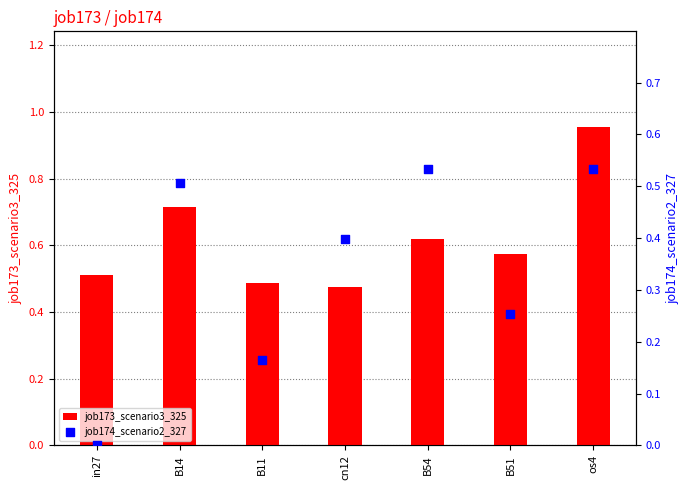

At how many categories does at least one series exceed 0?

7